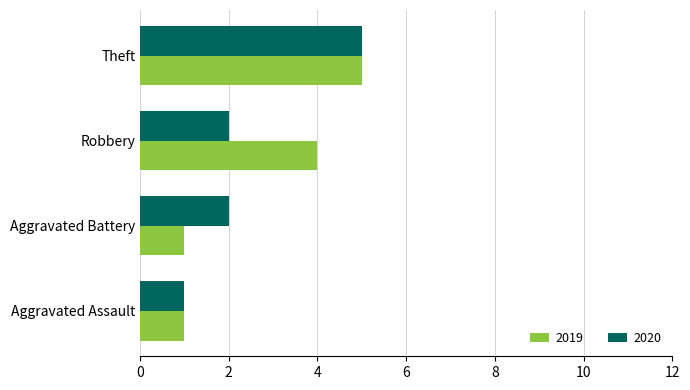

At which label is 2019 closest to 3?

Robbery